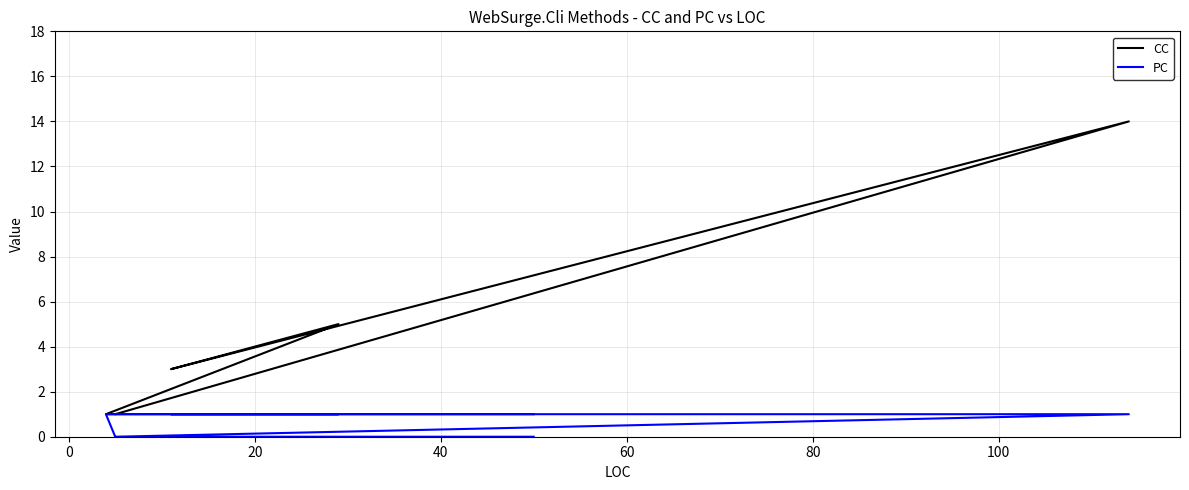

What are all the series names shown in the legend?

CC, PC